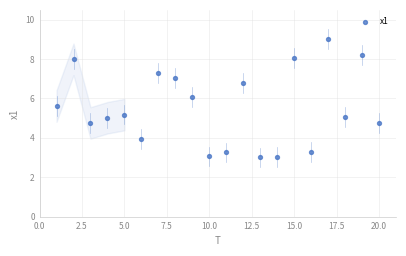

What is the range of X values (max minus min)?

19.0